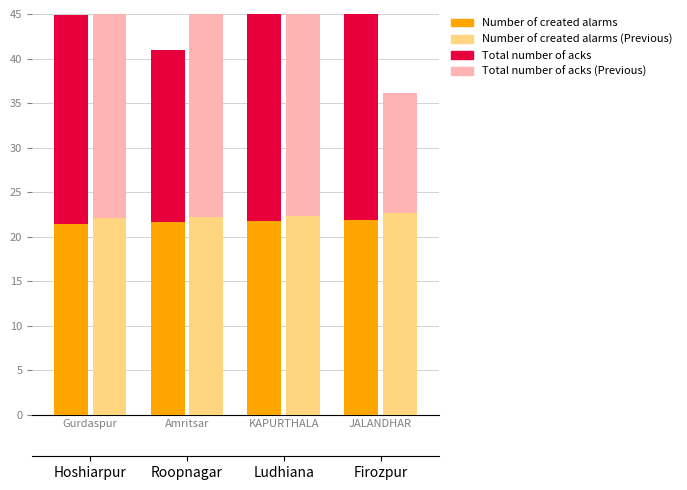

Which label corresponds to the largest value in the chart?

Amritsar